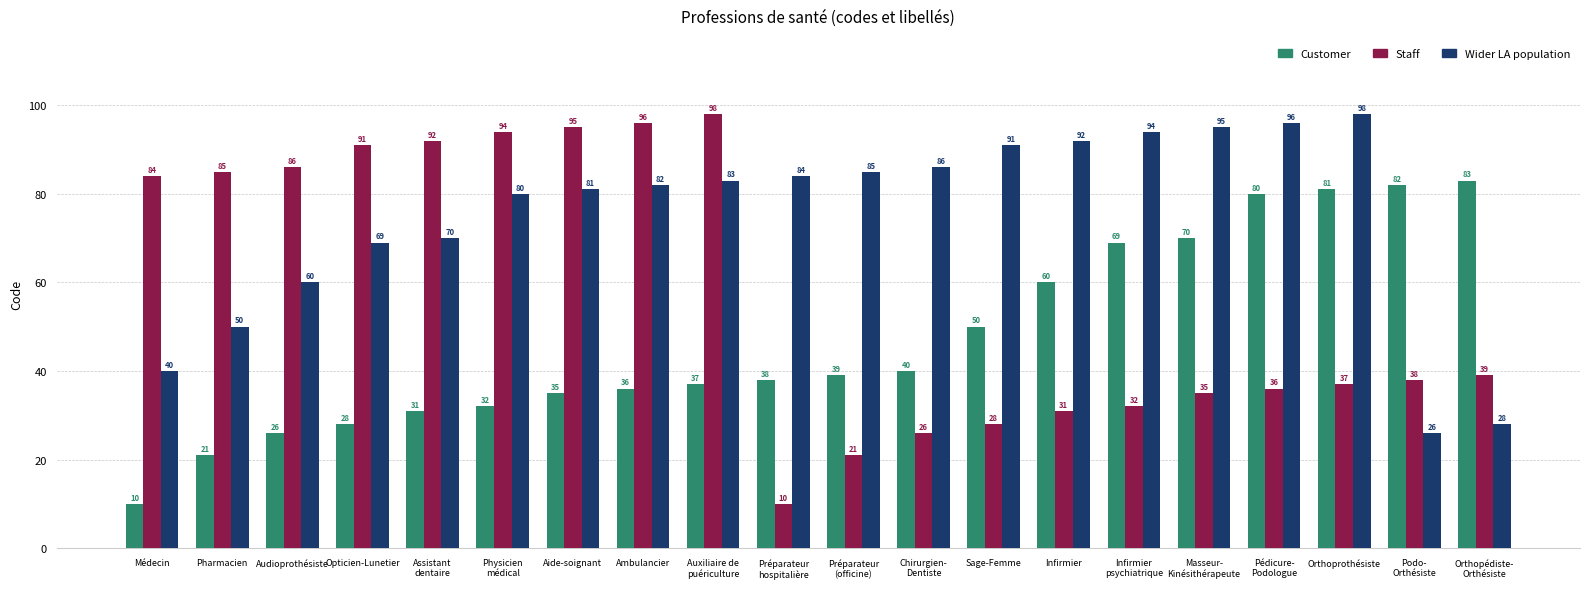

What is the maximum value for Customer?

83